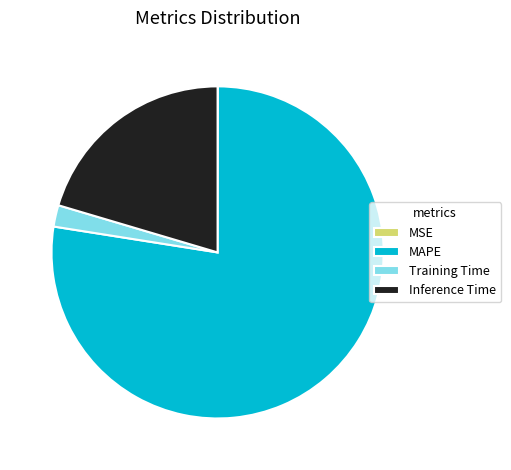

What is the largest slice in the pie chart?

MAPE